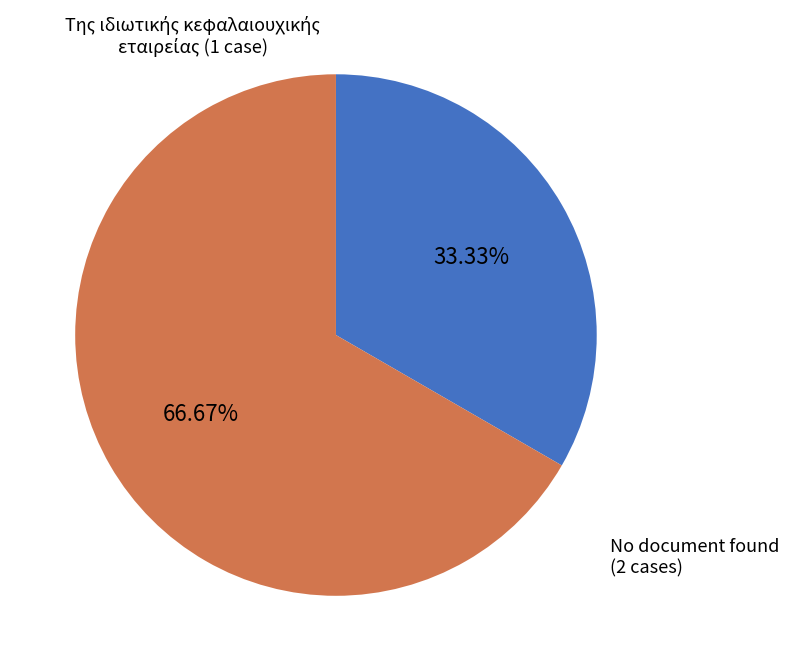

To the nearest percent, what is the difference between the largest and smallest slice percentages?

33%